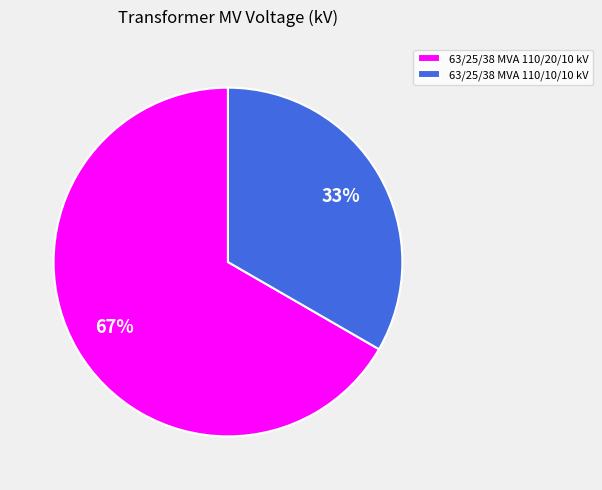

To the nearest percent, what portion does 63/25/38 MVA 110/10/10 kV represent?

33%